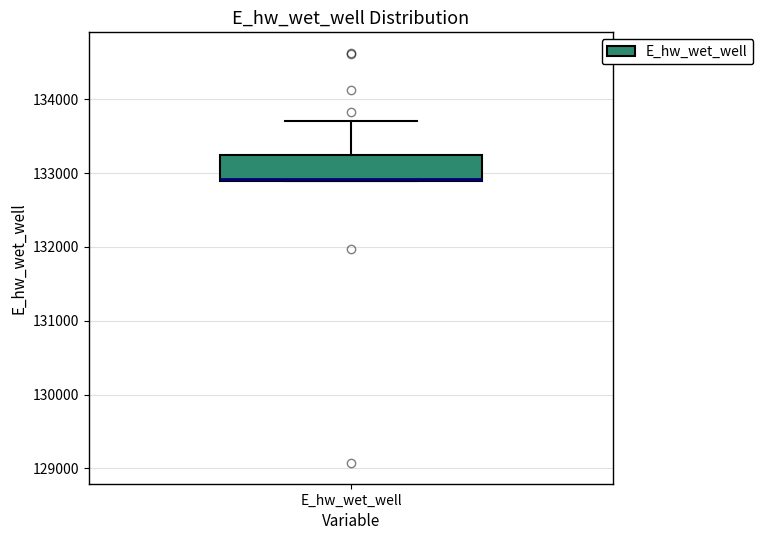

Where is the lower edge of the box for E_hw_wet_well on the y-axis? The values are not printed on the chart, so give them approximately, as read against the axis.

132900